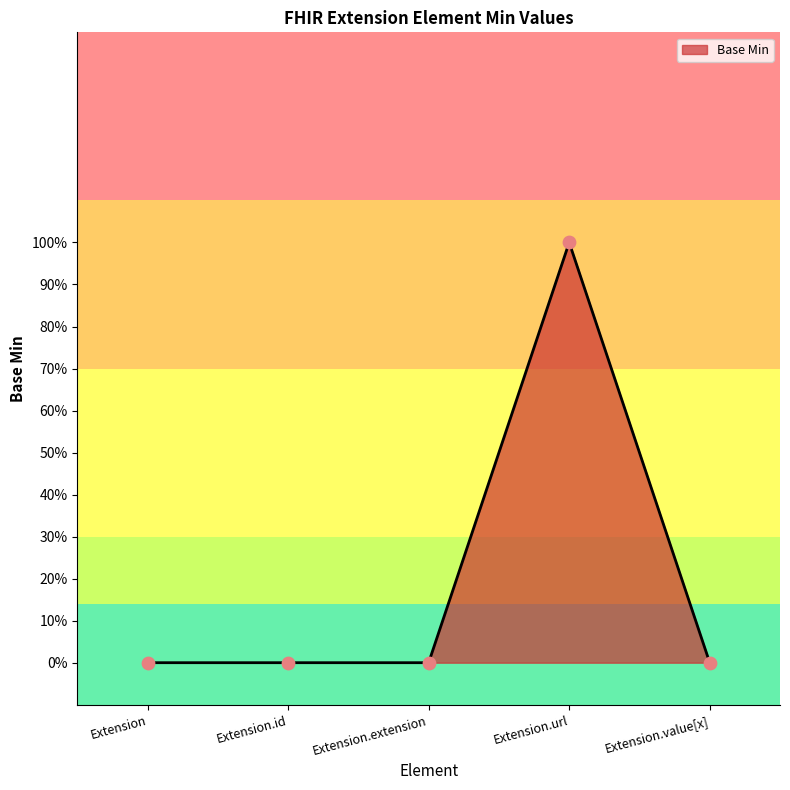

Does the chart have visible grid lines?

No